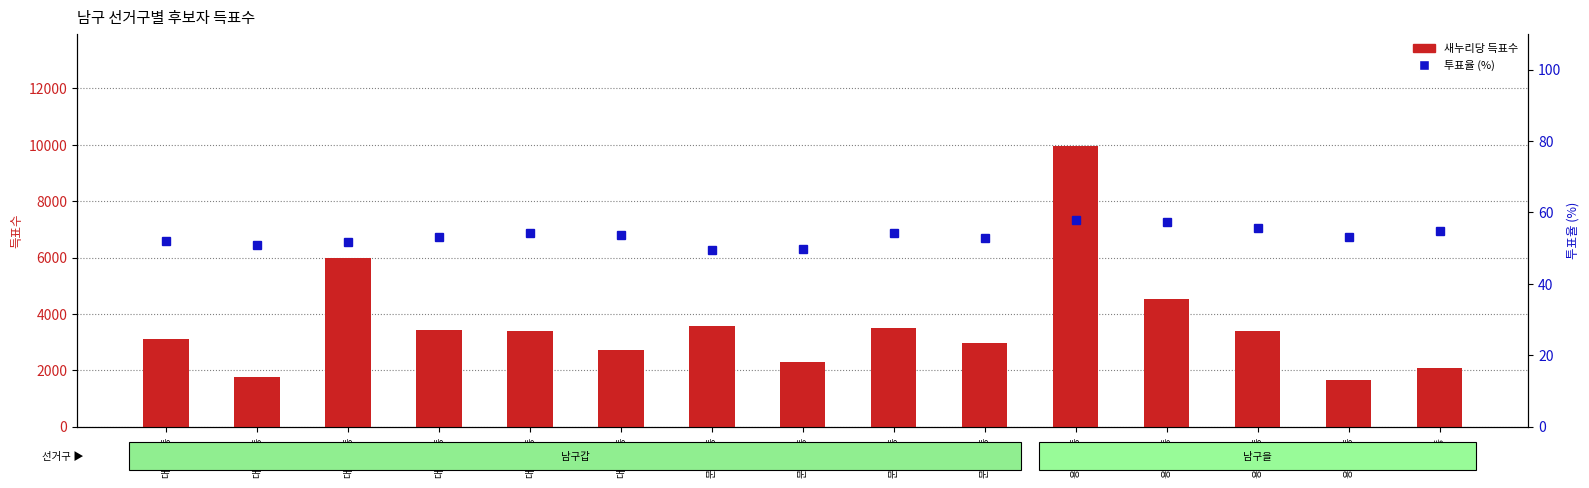

What is the difference between the 투표율 (%) values at 문현제4동 and 대연제2동?

2.0